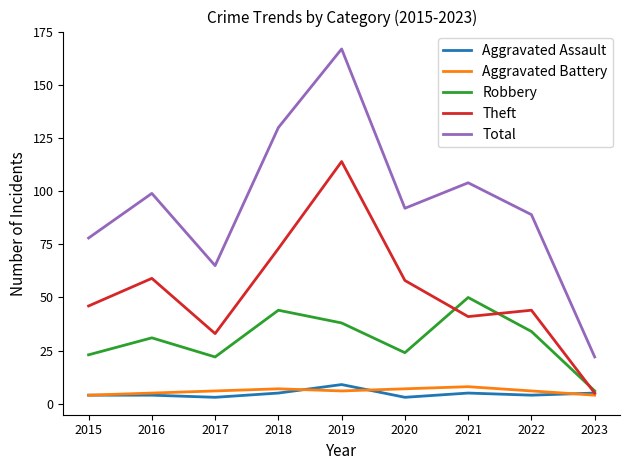

Rank the series at 2021 from highest to lowest value.

Total, Robbery, Theft, Aggravated Battery, Aggravated Assault